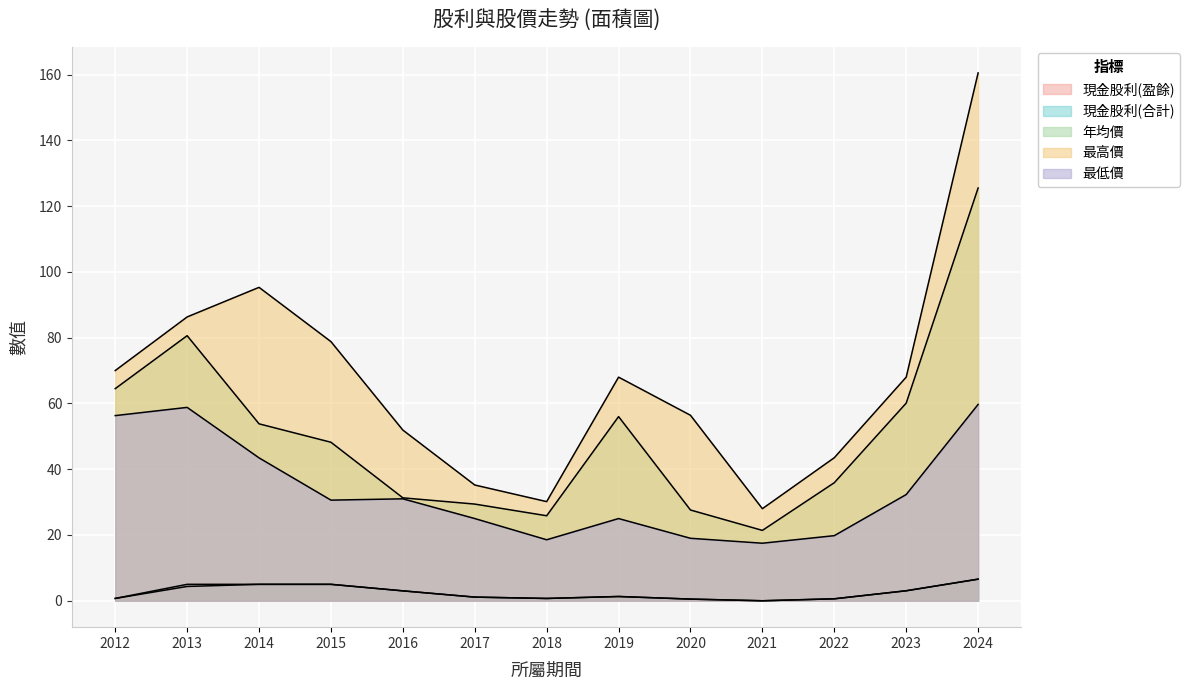

At which category is the sum across all series the highest?

2024